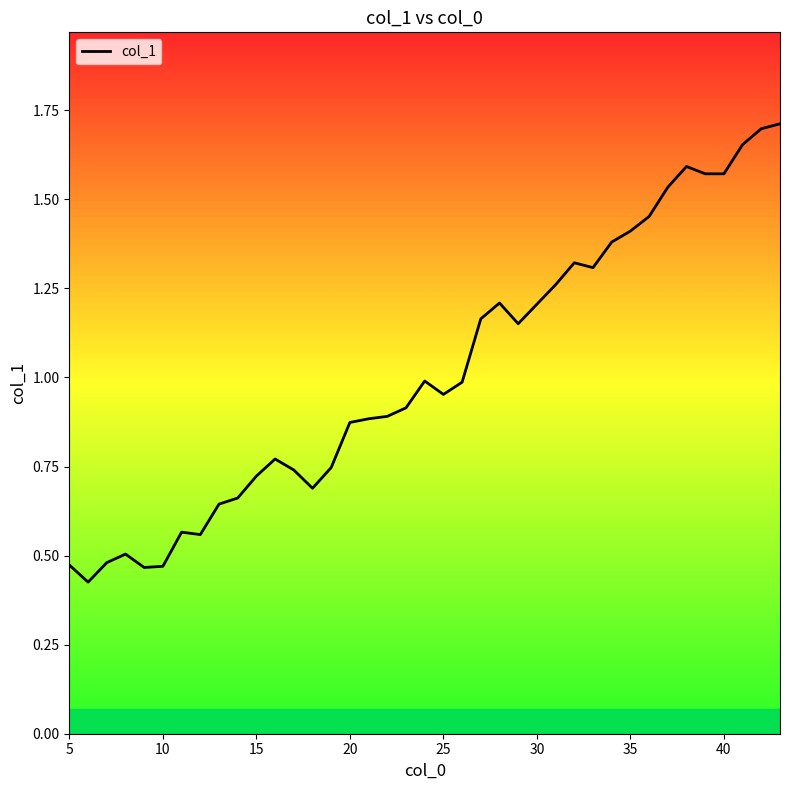

How many lines are shown in the chart?

1